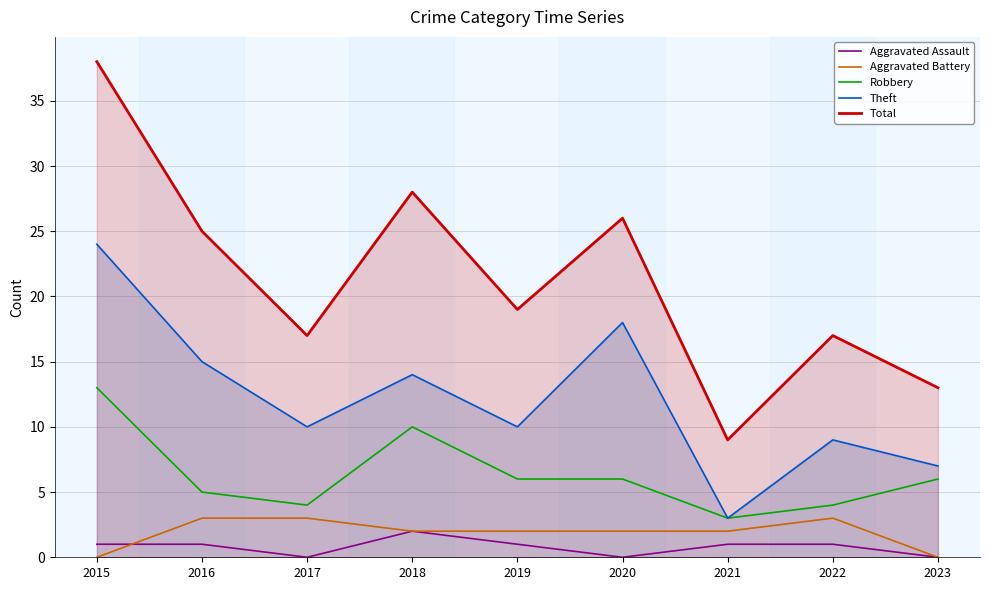

What are all the series names shown in the legend?

Aggravated Assault, Aggravated Battery, Robbery, Theft, Total